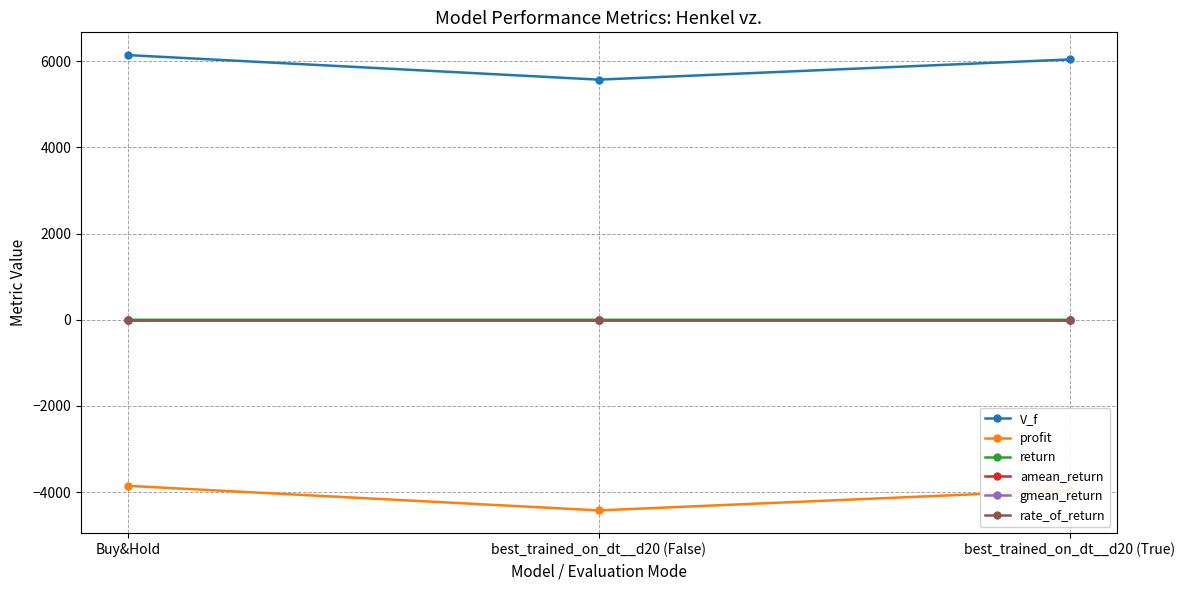

Does the chart have visible grid lines?

Yes